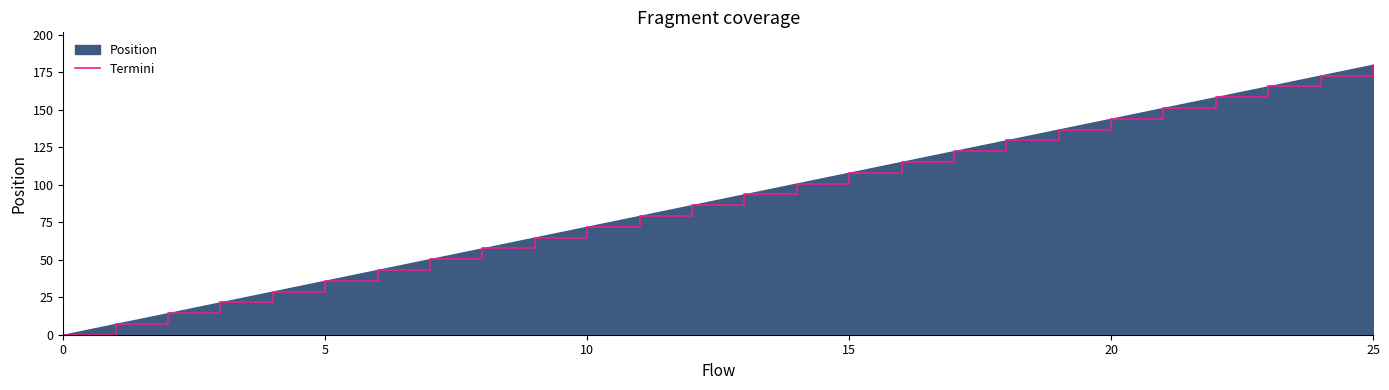

The value at 23 is 165.6. True or false?

True